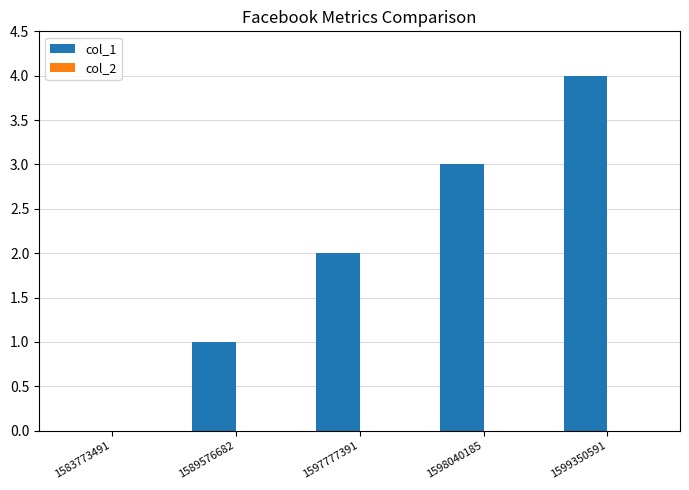

The chart shows a value of 0 at 1583773491. True or false?

True